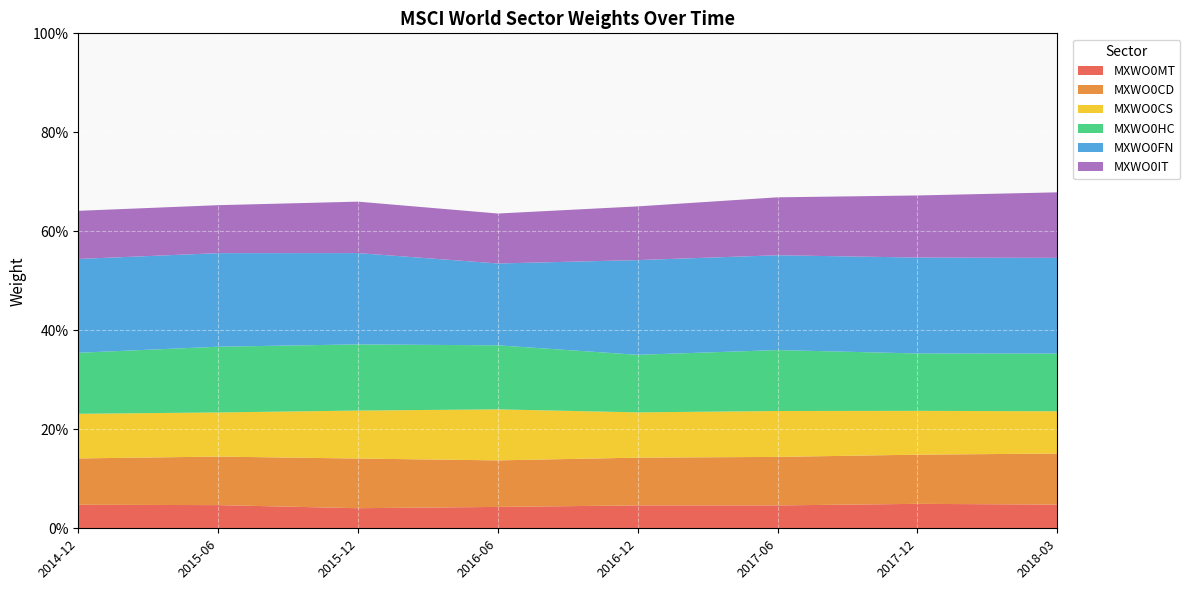

Reading left to right, transcribe all the data shown in this chart.

MXWO0MT: 0.0	0.0	0.0	0.0	0.0	0.0	0.0	0.0
MXWO0CD: 0.1	0.1	0.1	0.1	0.1	0.1	0.1	0.1
MXWO0CS: 0.1	0.1	0.1	0.1	0.1	0.1	0.1	0.1
MXWO0HC: 0.1	0.1	0.1	0.1	0.1	0.1	0.1	0.1
MXWO0FN: 0.2	0.2	0.2	0.2	0.2	0.2	0.2	0.2
MXWO0IT: 0.1	0.1	0.1	0.1	0.1	0.1	0.1	0.1